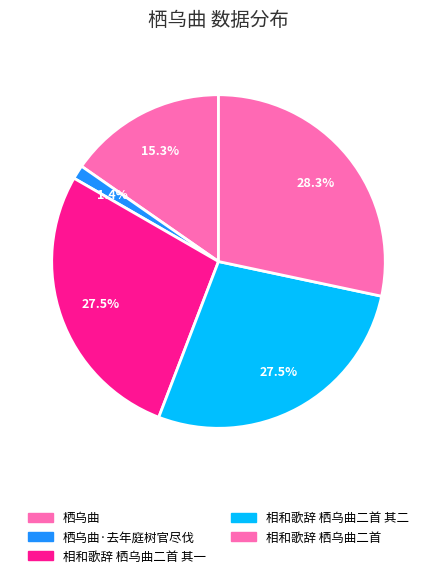

Does 相和歌辞 栖乌曲二首 其一 account for over 50% of the chart?

No